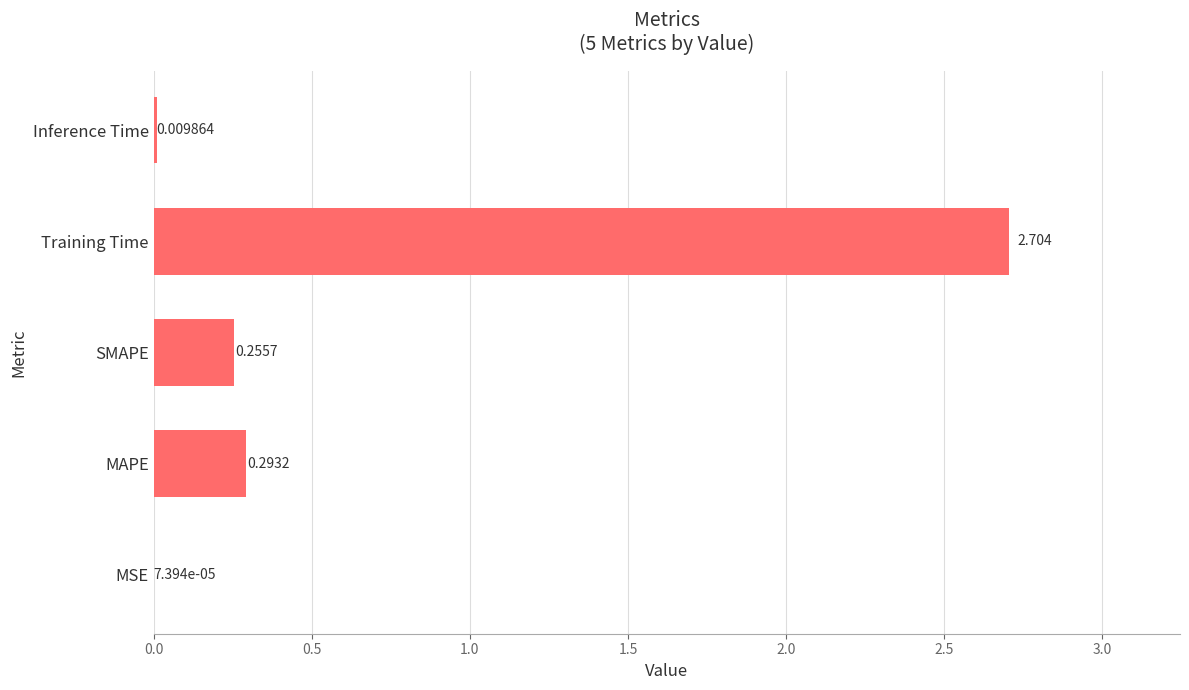

At which category does the chart reach its peak across all series?

Training Time